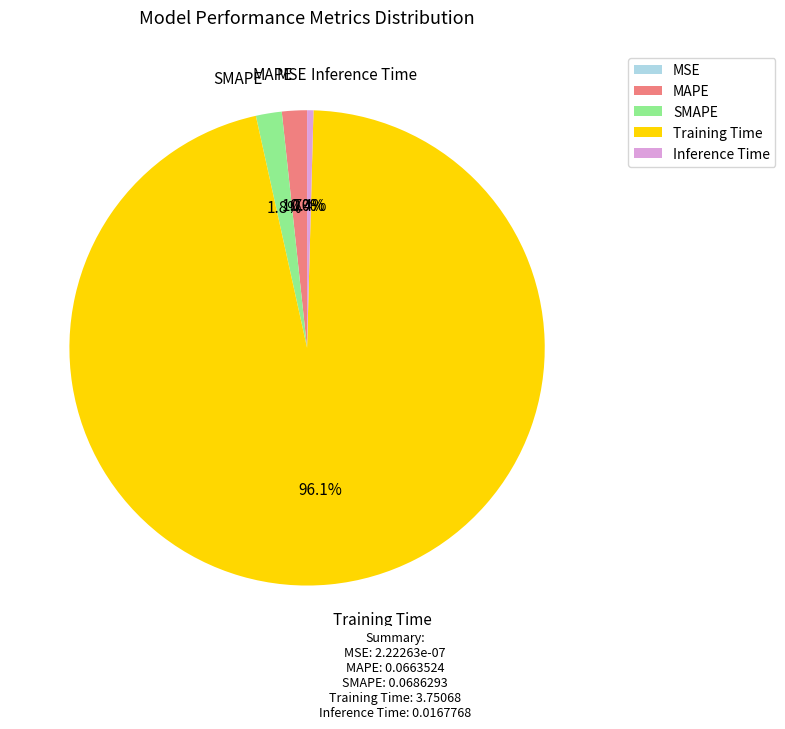

Which category accounts for the majority?

Training Time